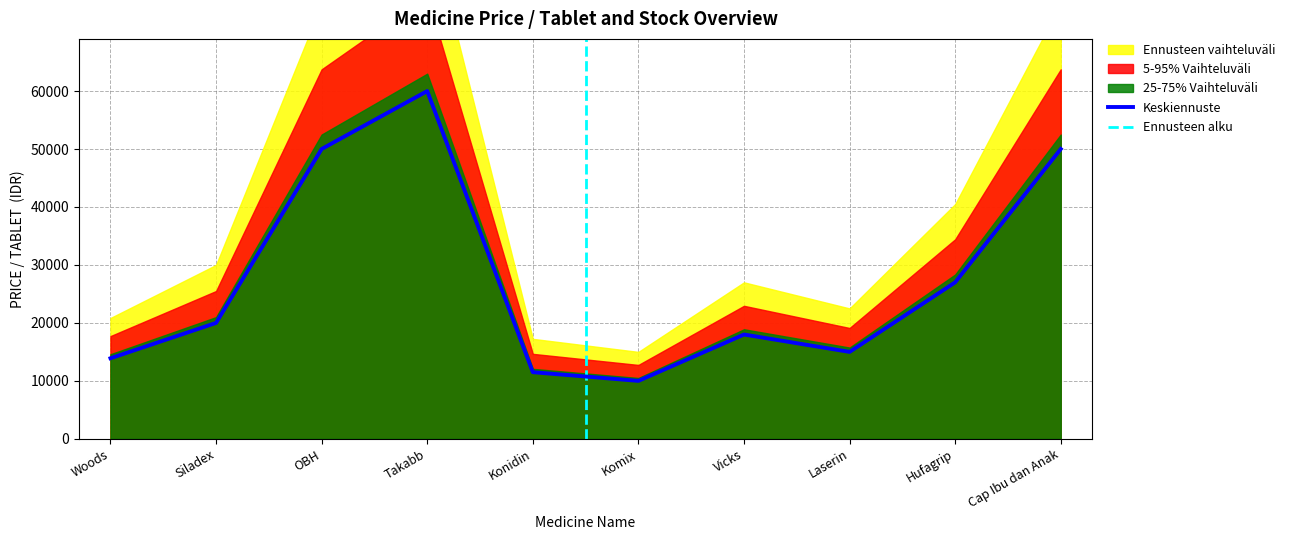

Between Konidin and Cap Ibu dan Anak, which is larger?

Cap Ibu dan Anak